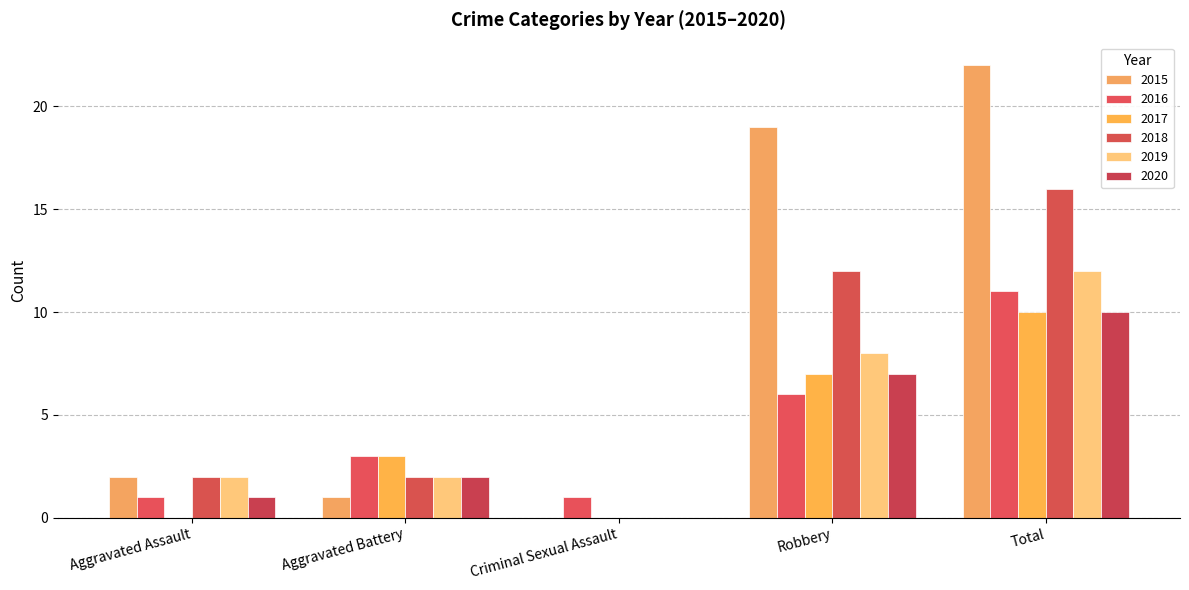

How many data points does each series have?

5